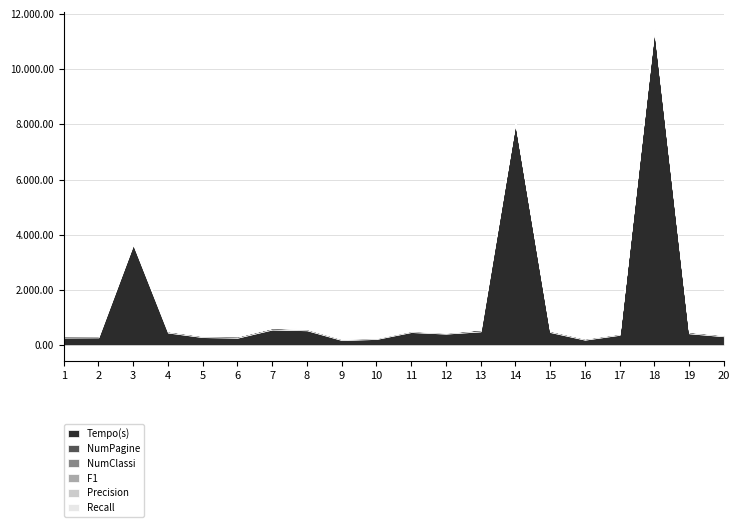

At which category is the sum across all series the highest?

18